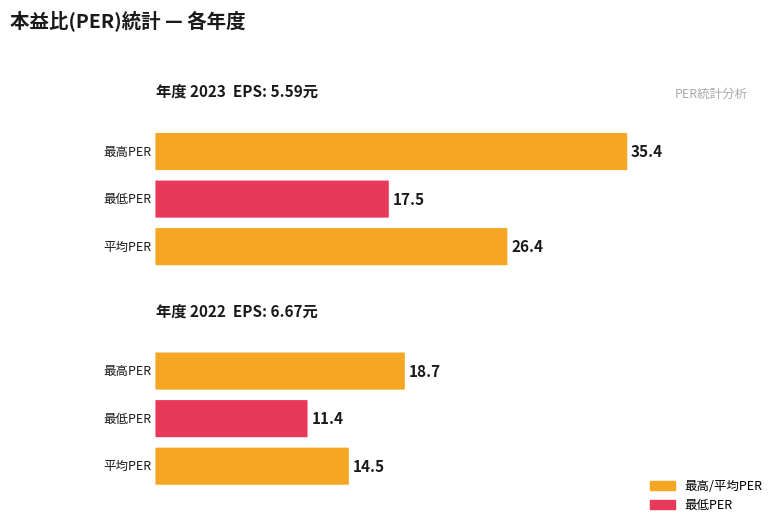

Between 2023 and 2022, which series saw the biggest shift?

最高PER